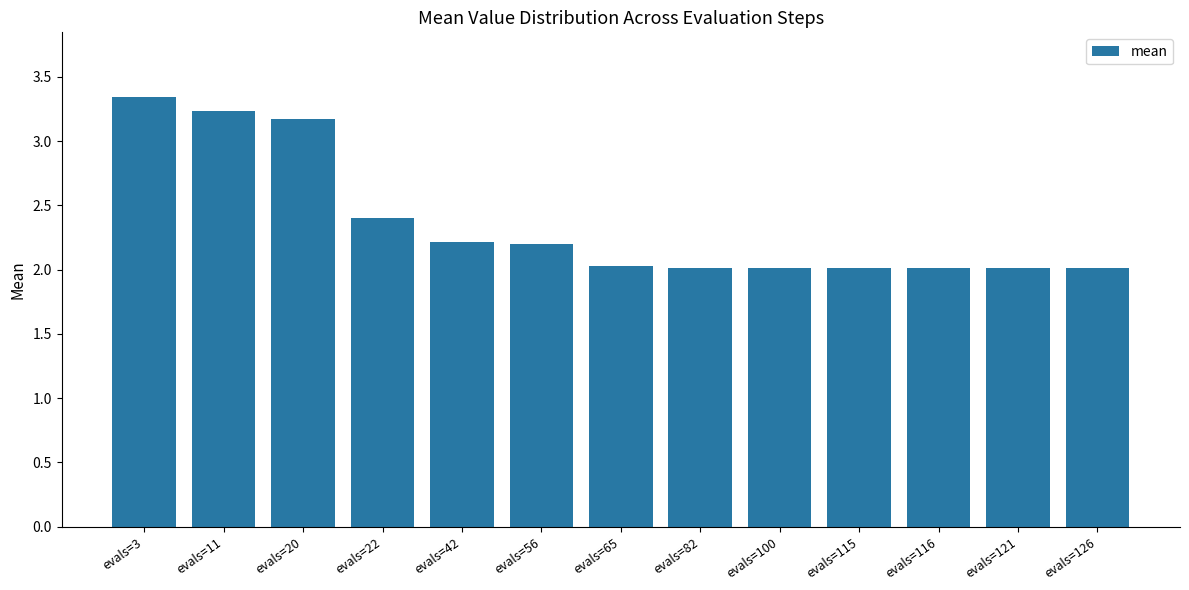

The value at evals=115 is 1.0. True or false?

False